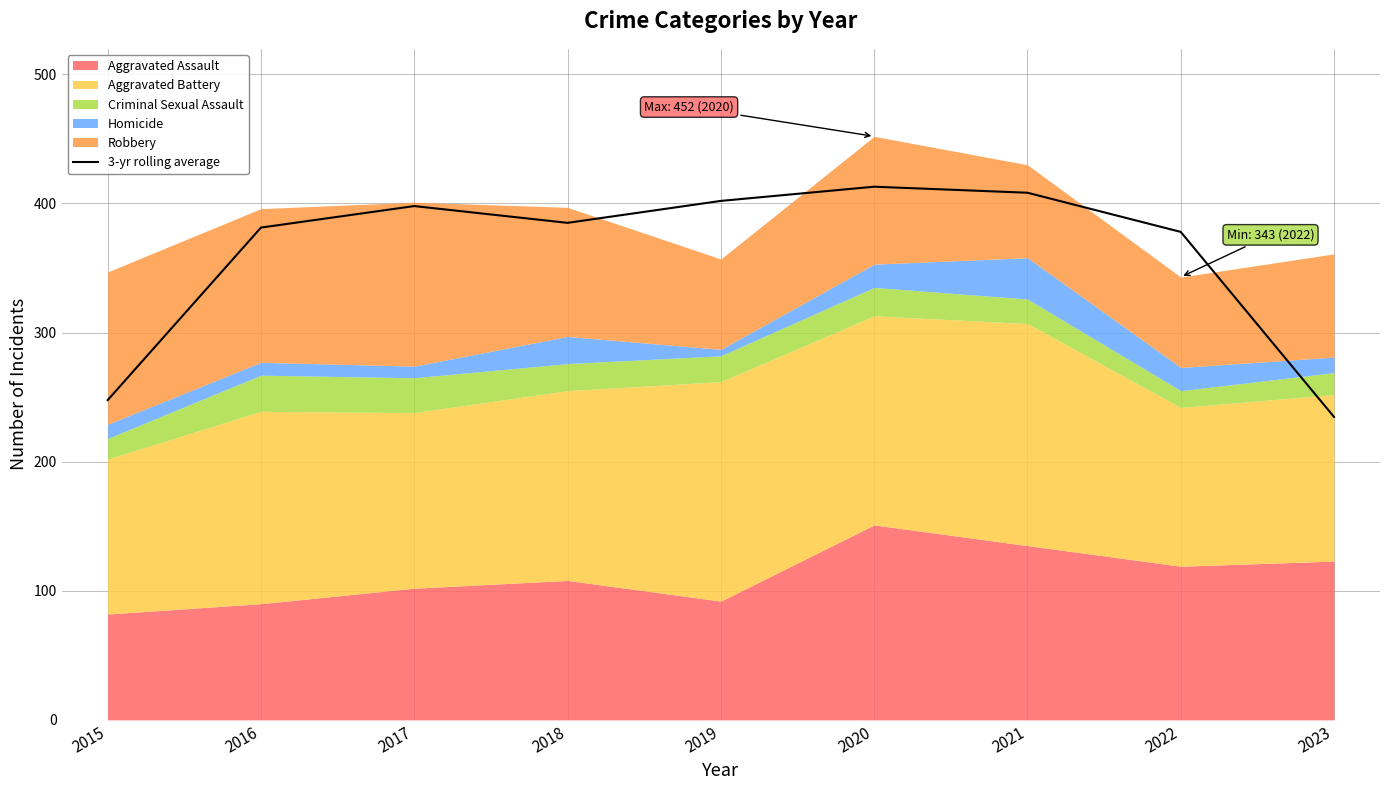

The value at 2021 is 171.0. True or false?

False